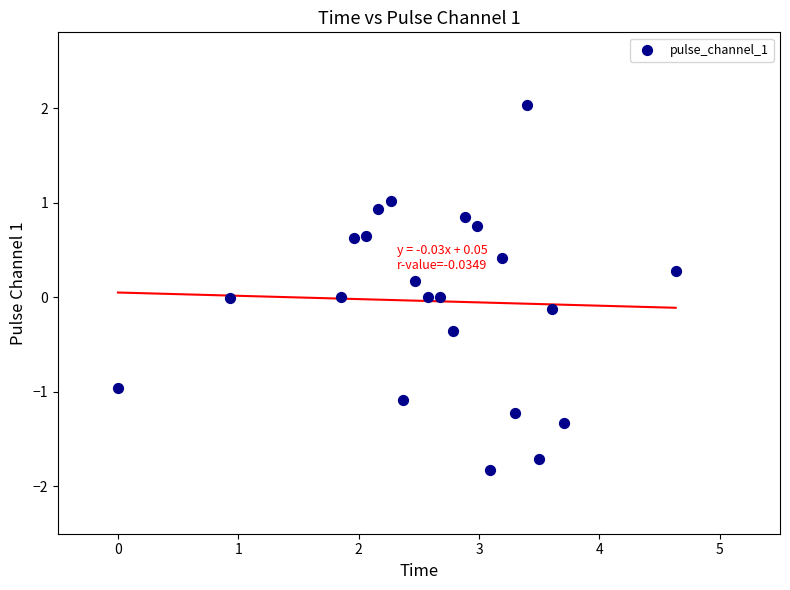

What is the range of Y values (max minus min)?

3.9